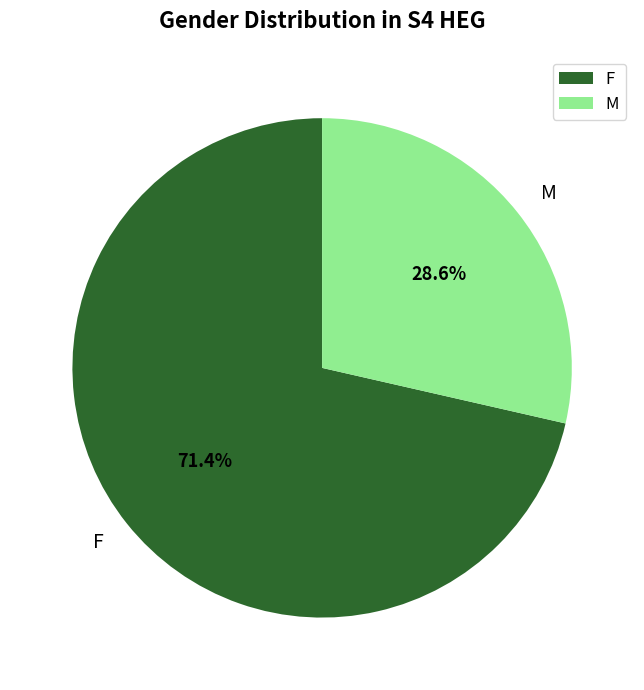

Approximately how many times larger is the value at F compared to M?

2.5